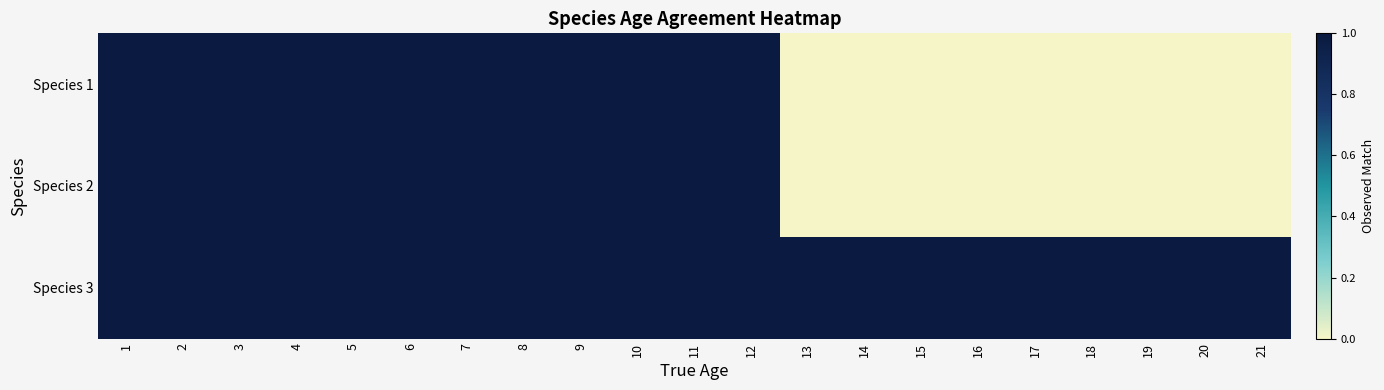

Reading left to right, transcribe all the data shown in this chart.

Species 1: 1=1	2=1	3=1	4=1	5=1	6=1	7=1	8=1	9=1	10=1	11=1	12=1	13=0	14=0	15=0	16=0	17=0	18=0	19=0	20=0	21=0
Species 2: 1=1	2=1	3=1	4=1	5=1	6=1	7=1	8=1	9=1	10=1	11=1	12=1	13=0	14=0	15=0	16=0	17=0	18=0	19=0	20=0	21=0
Species 3: 1=1	2=1	3=1	4=1	5=1	6=1	7=1	8=1	9=1	10=1	11=1	12=1	13=1	14=1	15=1	16=1	17=1	18=1	19=1	20=1	21=1